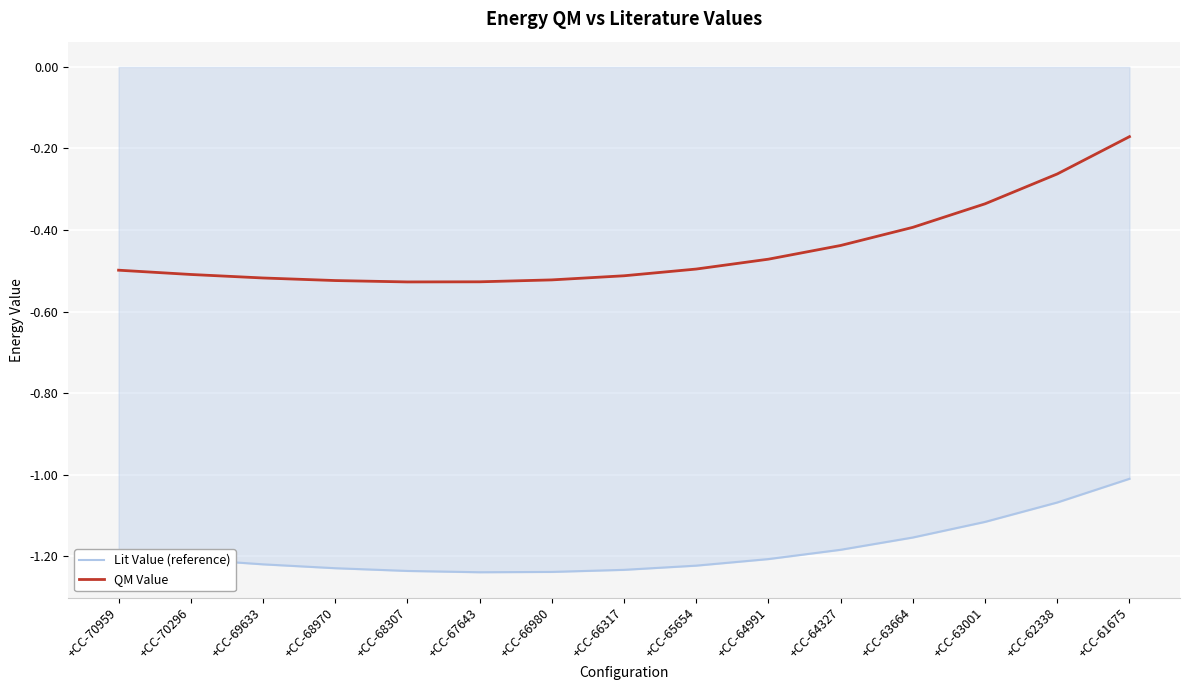

At +CC-66317, list the series in order from smallest to largest.

Lit Value (reference), QM Value